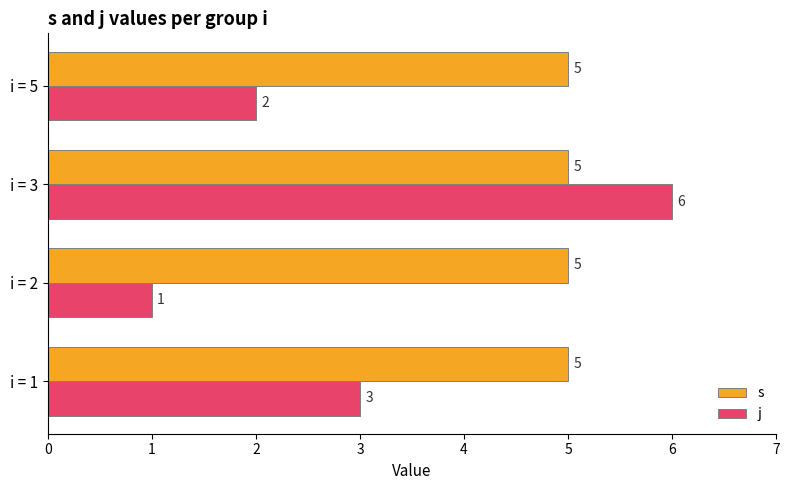

Count the number of data series in this chart.

2